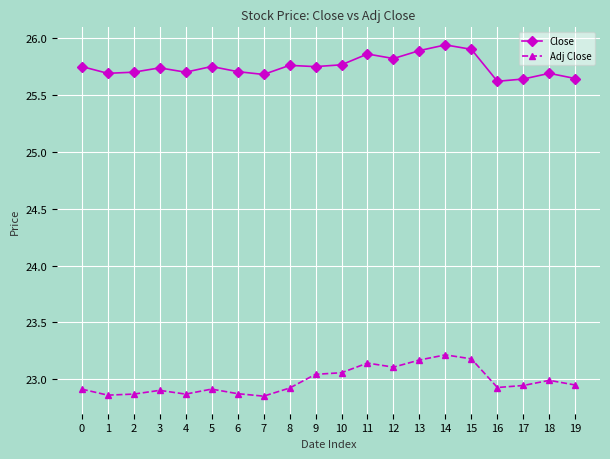

Rank the series at 12 from highest to lowest value.

Close, Adj Close